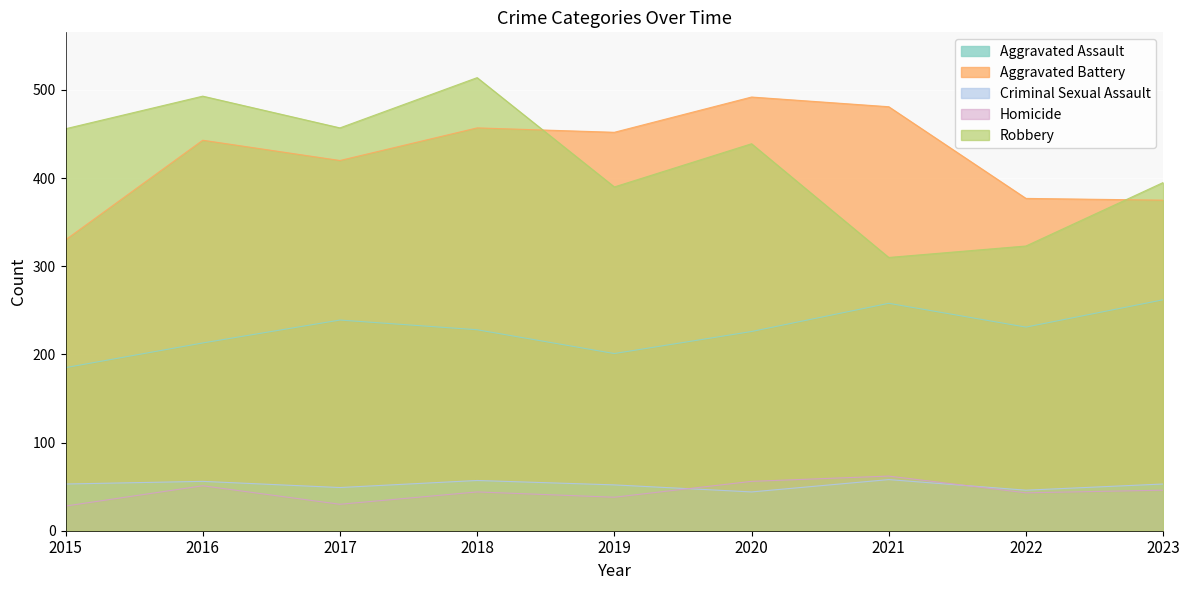

How many categories are shown in the chart?

9